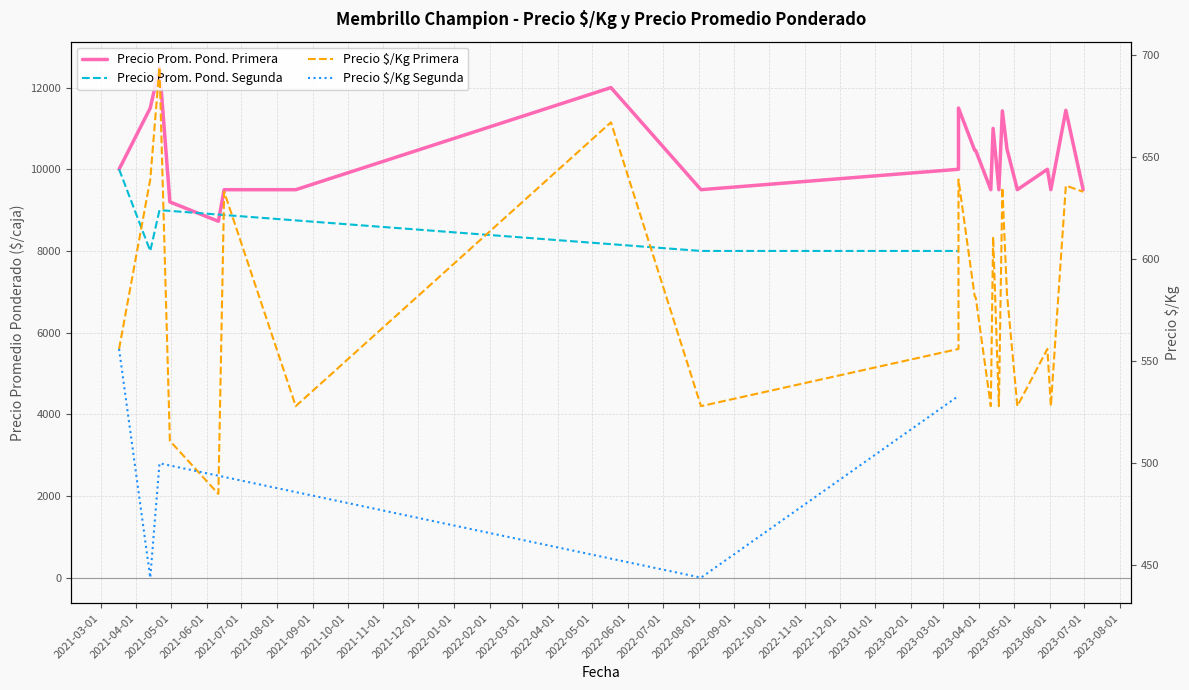

True or false: Precio $/Kg Segunda and Precio promedio ponderado Segunda cross at least once.

False